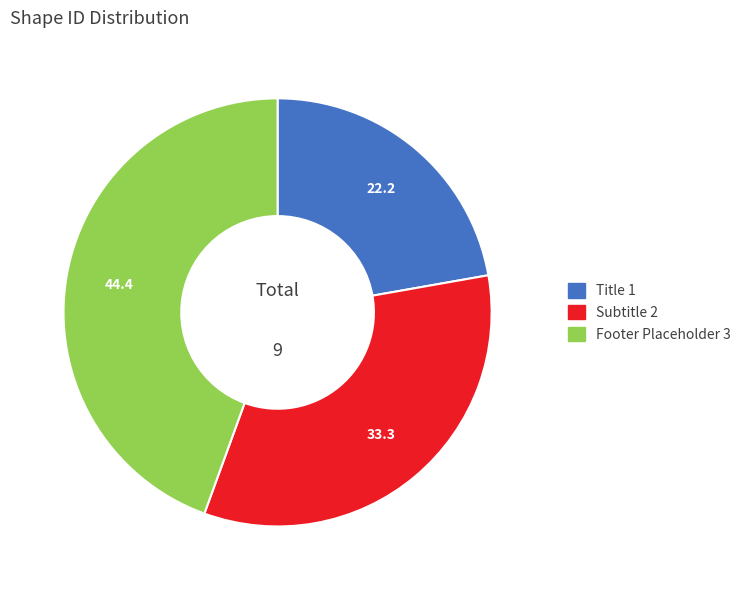

What is the ratio of the value at Footer Placeholder 3 to the value at Subtitle 2?

1.3